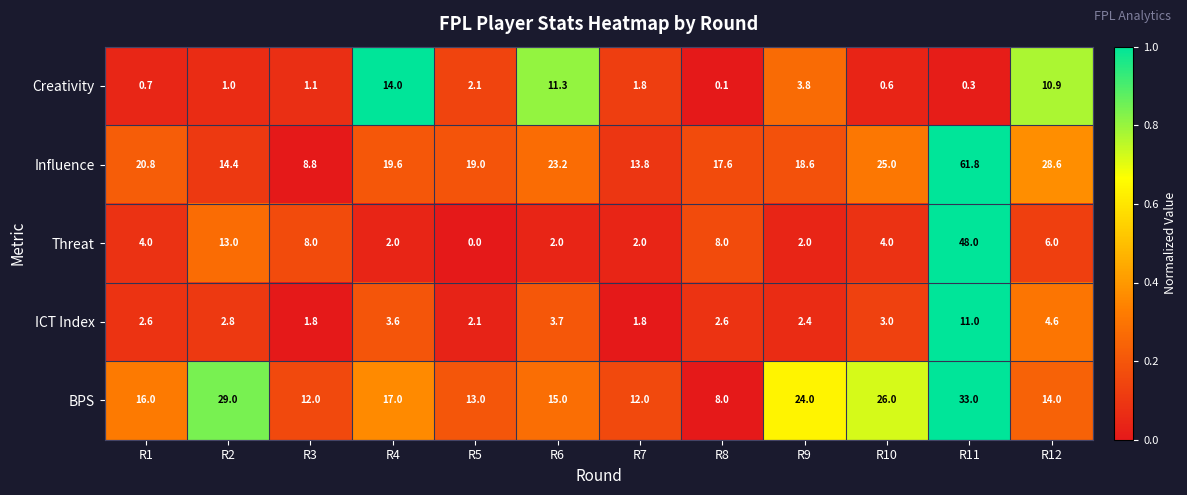

Is the value of Influence at R8 greater than the value of Threat at R7?

Yes